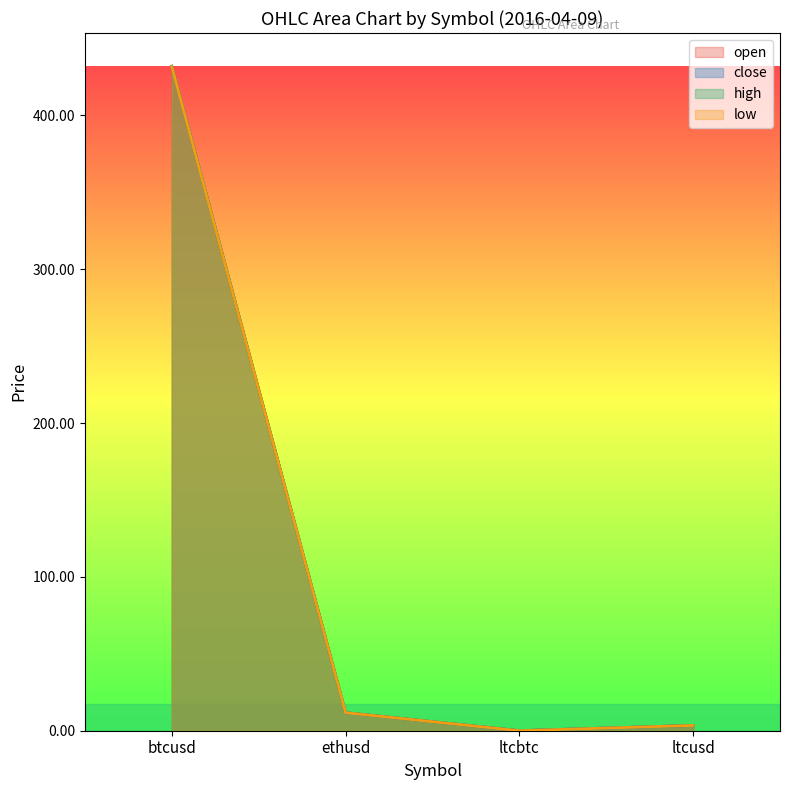

Where is open nearest to the value 215?

ethusd